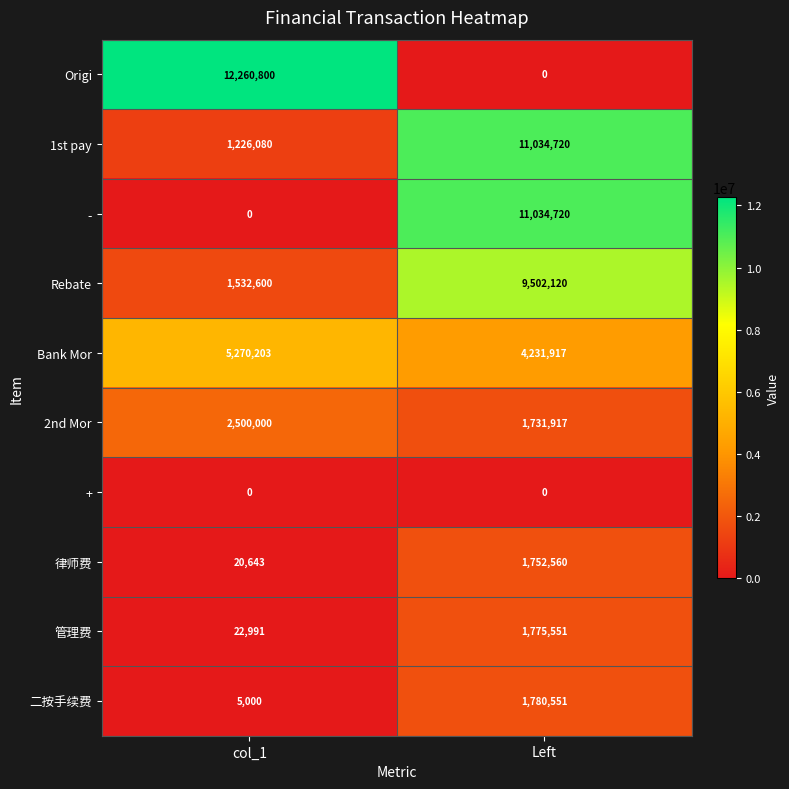

Is the value of + at col_1 greater than the value of Bank Mor at Left?

No